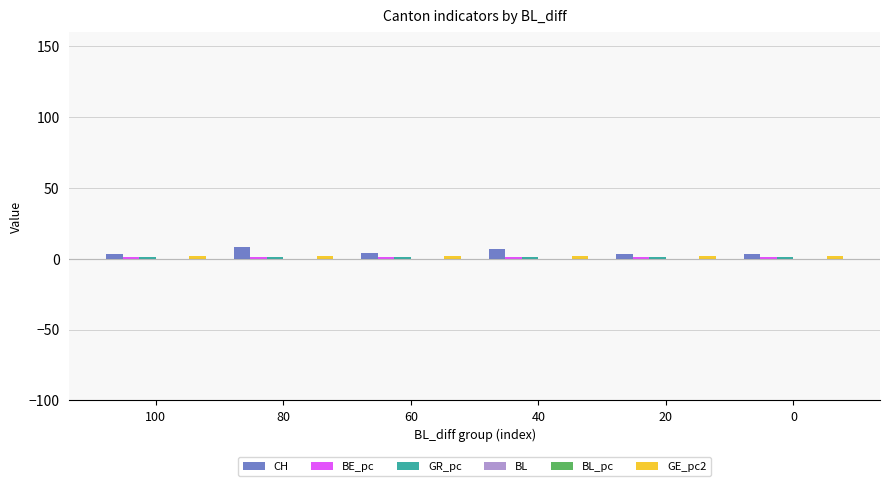

What is the value of the CH bar at the 1st from the left?

3